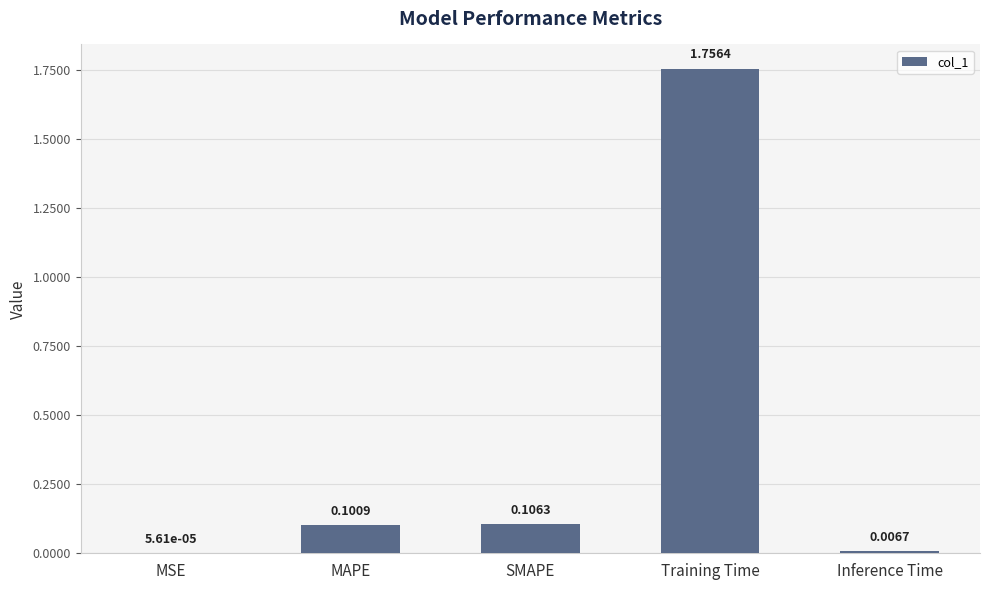

At which category does the chart reach its peak across all series?

Training Time